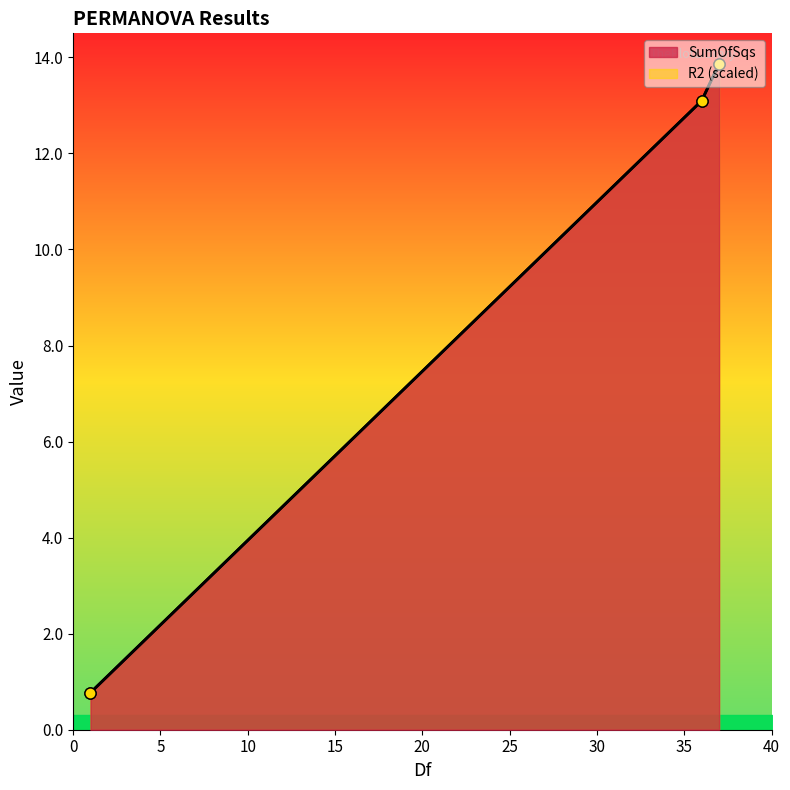

Which series has the widest spread of values?

SumOfSqs